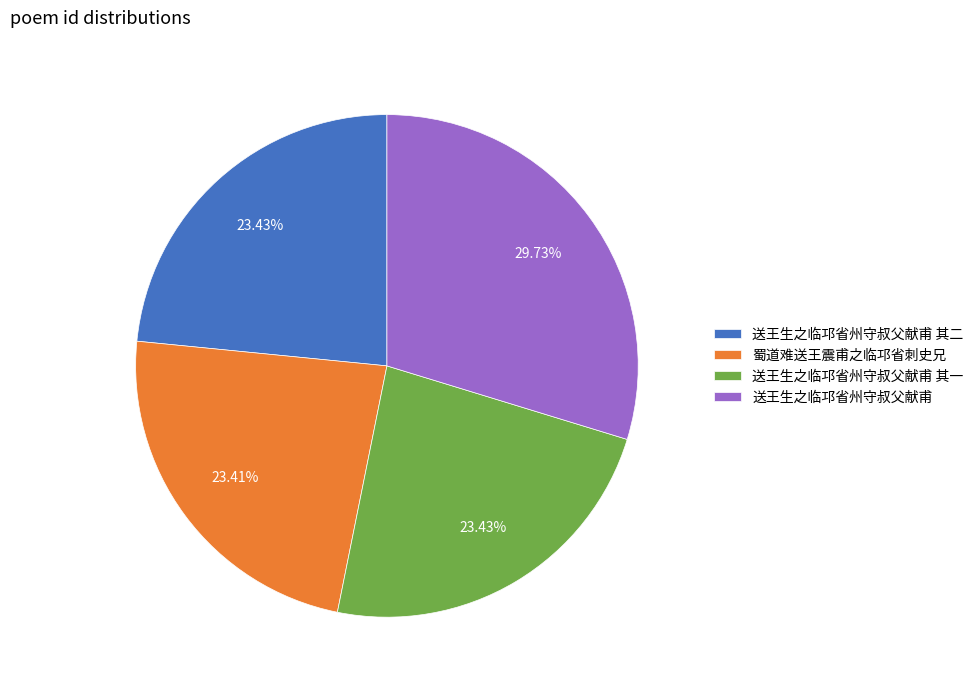

To the nearest percent, what is the average slice percentage?

25%